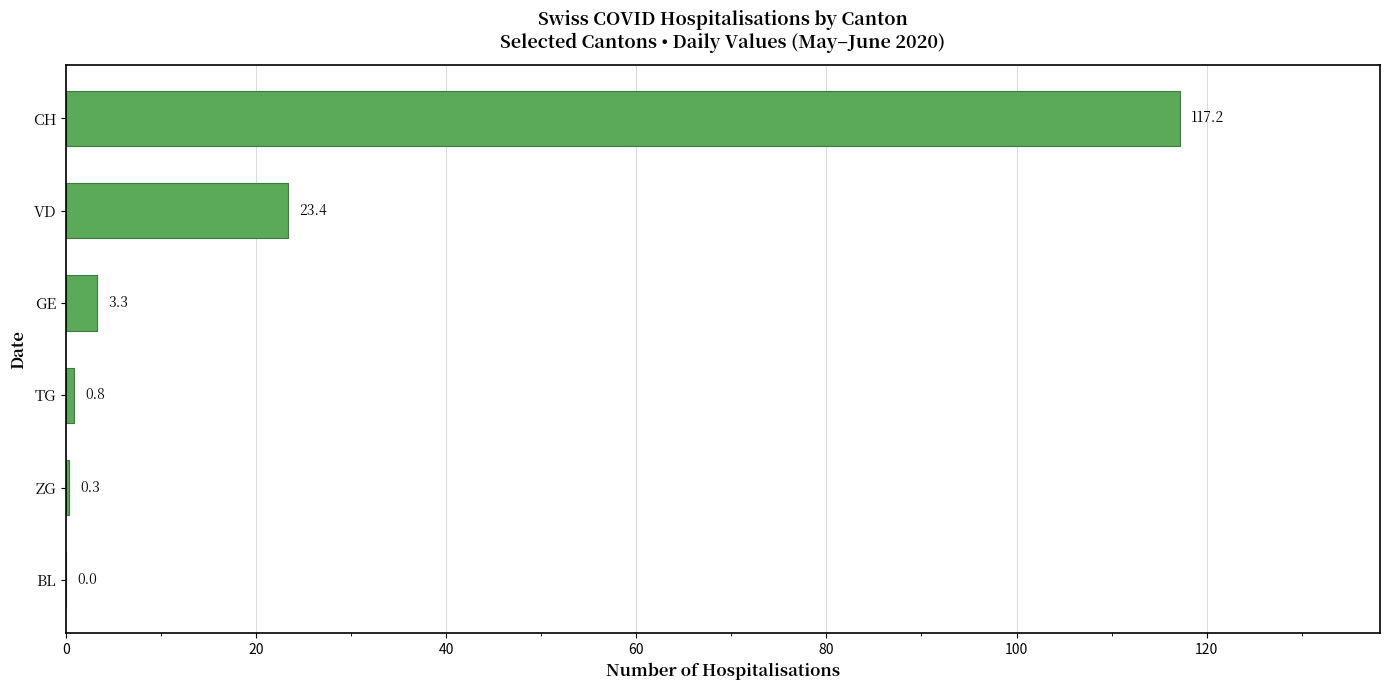

What is the sum of all values?

145.1